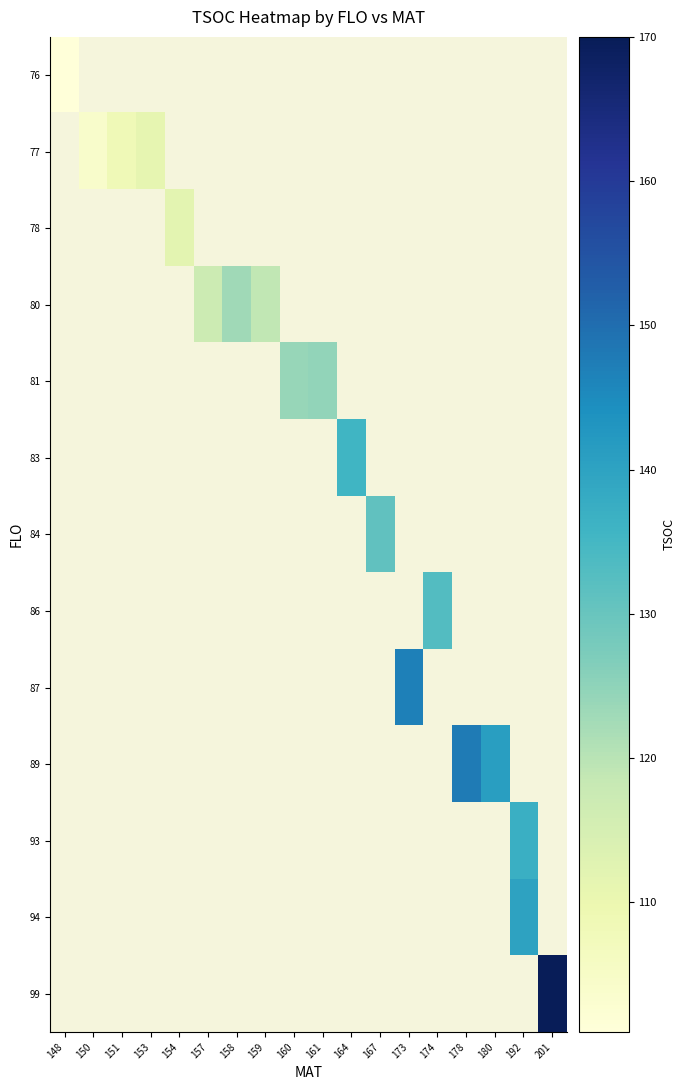

At how many categories does at least one series exceed 138?

5